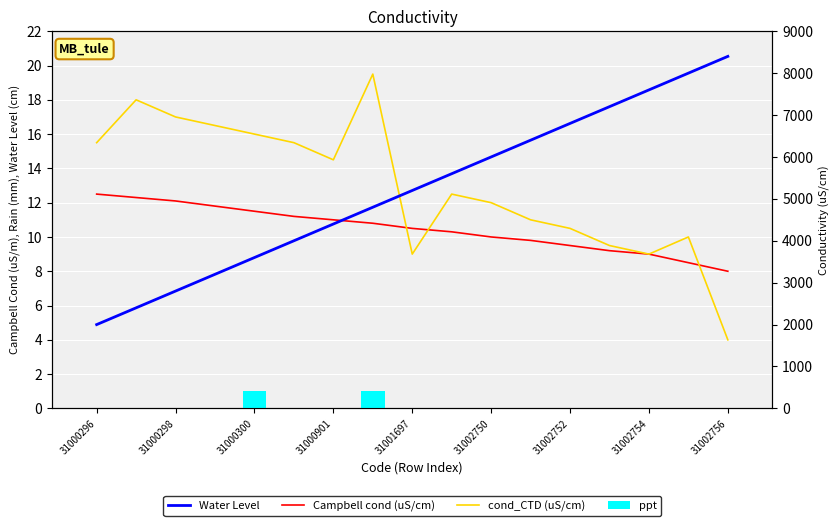

Is it true that cond_CTD (uS/cm) equals 1.9 at 31002756?

False